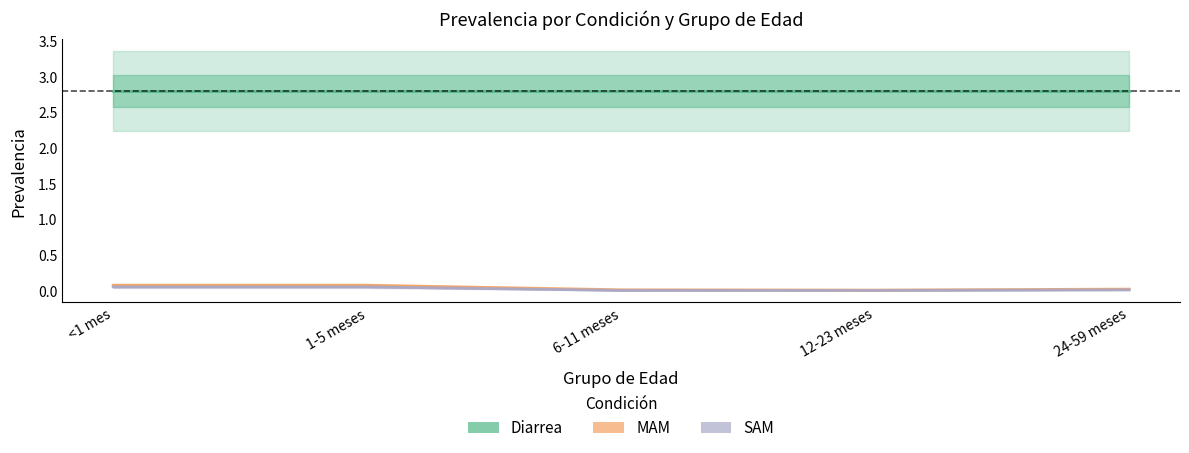

What is the spread (max minus min) of values at 6-11 meses?

2.8